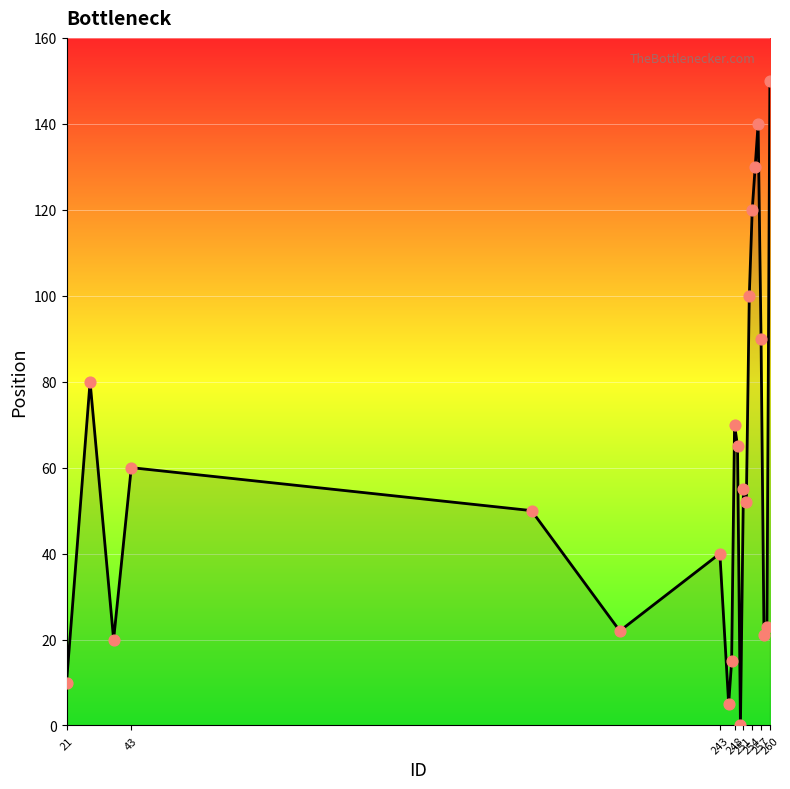

What is the maximum value shown in the chart?

150